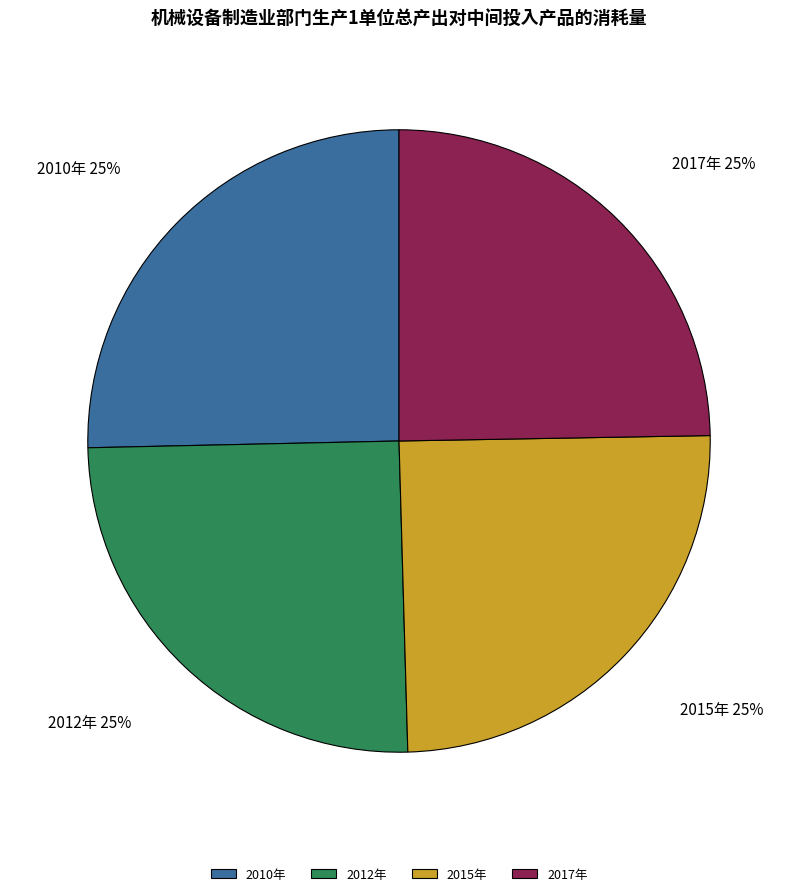

What percentage is the 2012年 slice, to the nearest percent?

25%